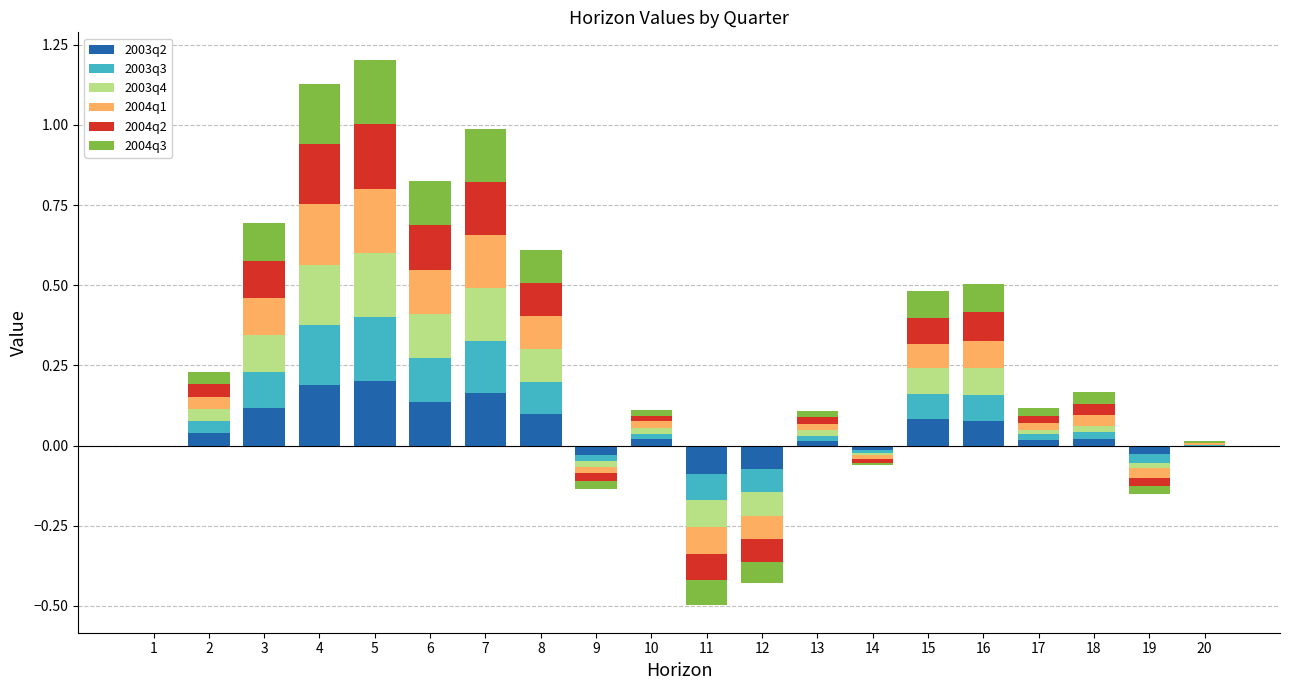

The value of 2004q2 at 11 is 0.1. True or false?

False